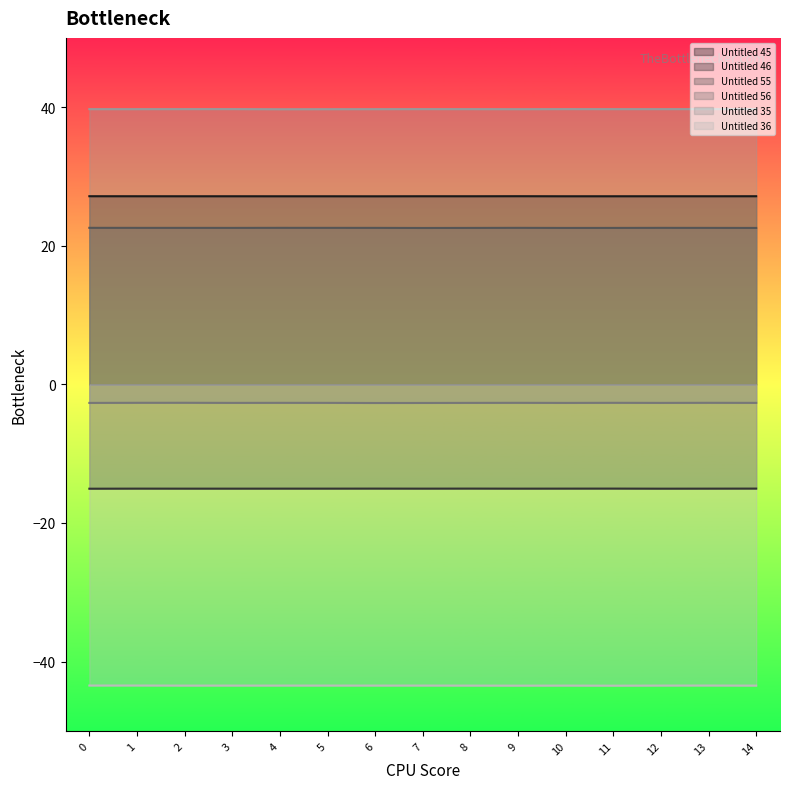

Count the number of data series in this chart.

6